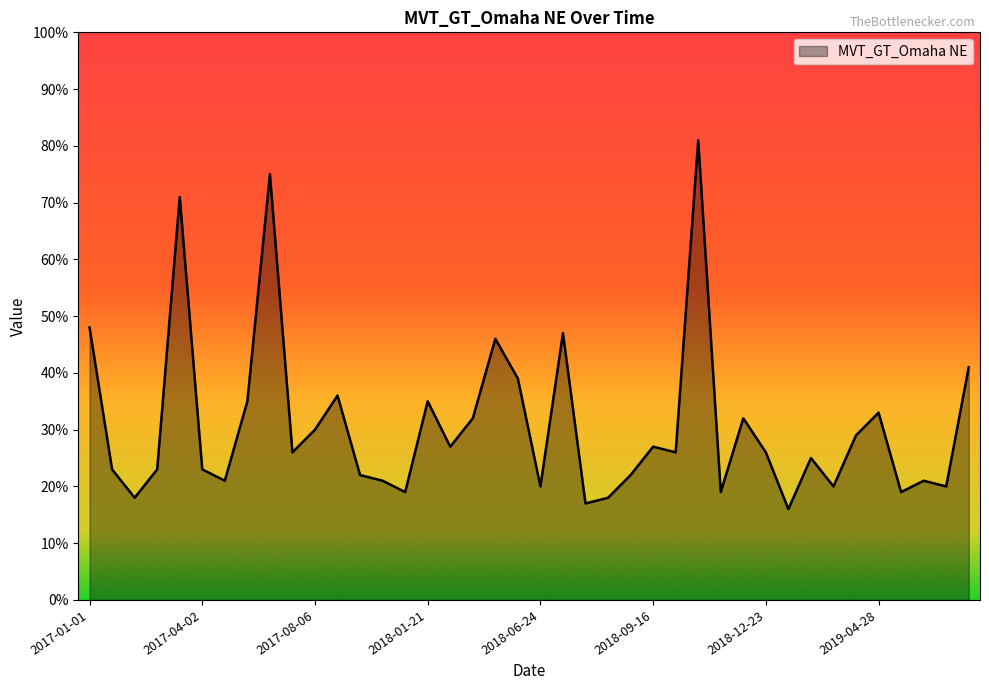

What is the greatest value displayed?

81